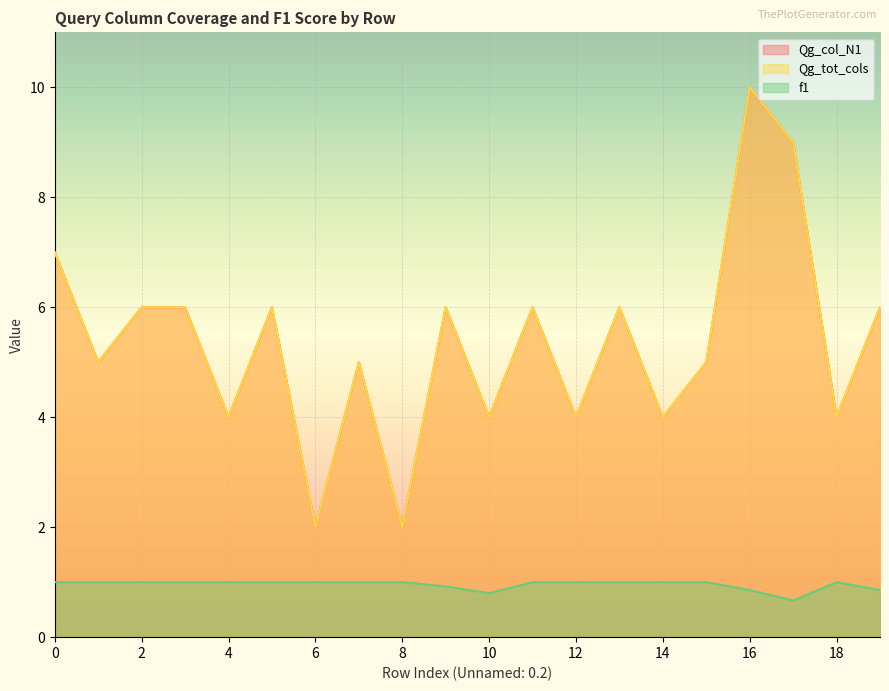

How many values in the Qg_tot_cols series are below 6?

10